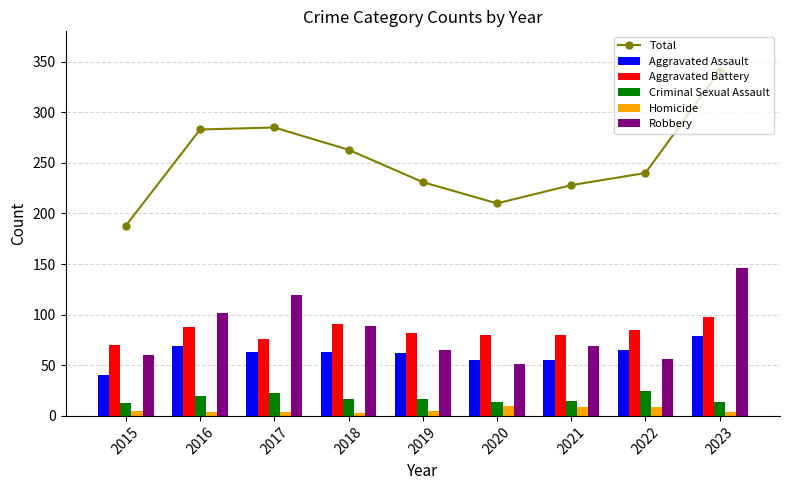

What is the difference between the second highest and second lowest values in the Robbery series?

63